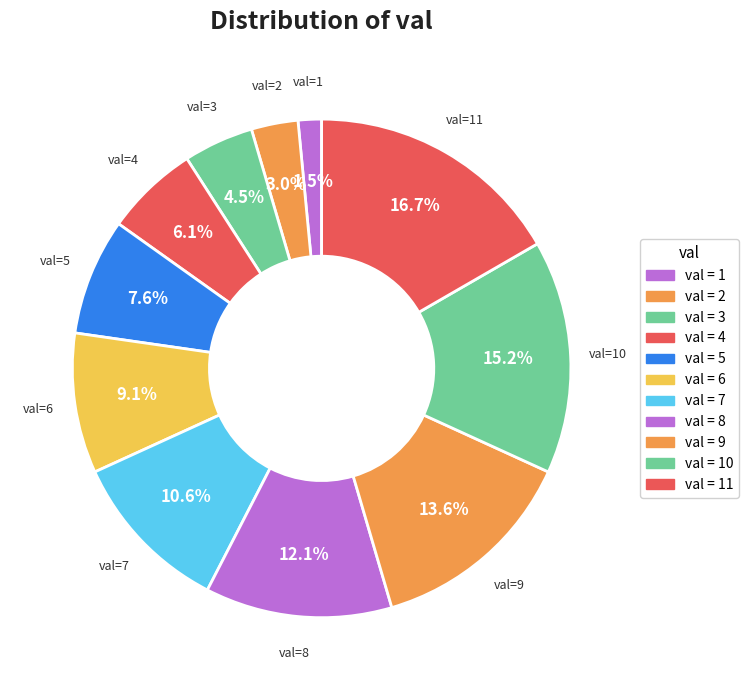

Is there a majority slice in this chart?

No